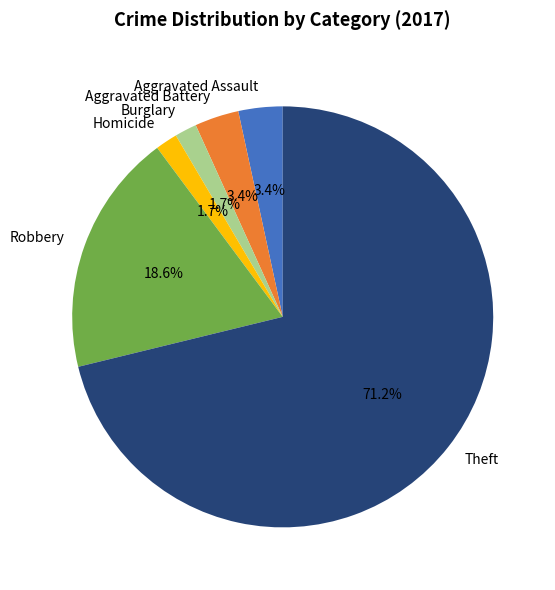

The Aggravated Assault slice represents 3% of the pie. True or false?

True